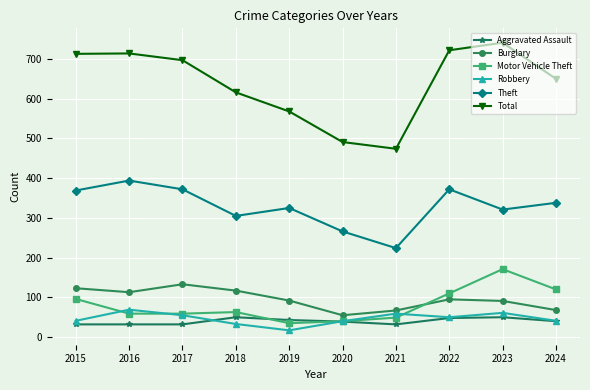

True or false: Total has more than 2 interior local peaks.

False